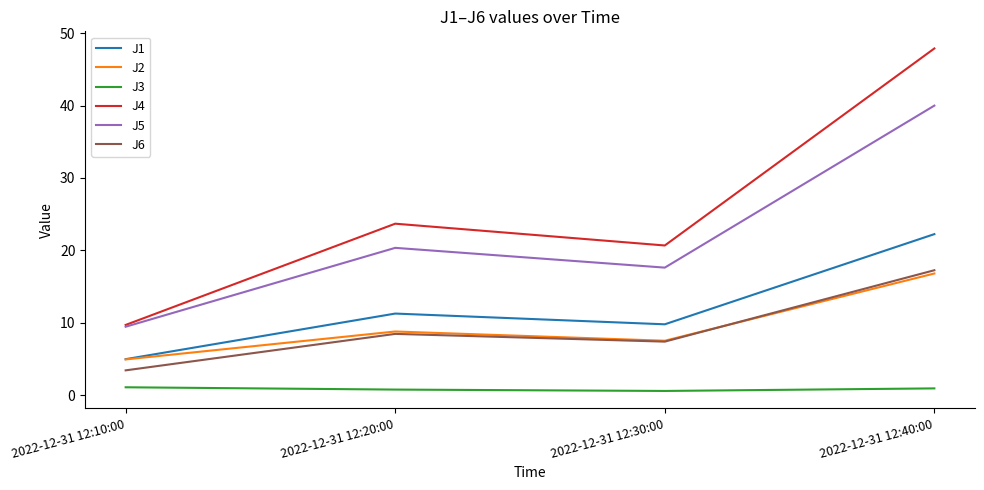

How many values in the J2 series are below 8?

2